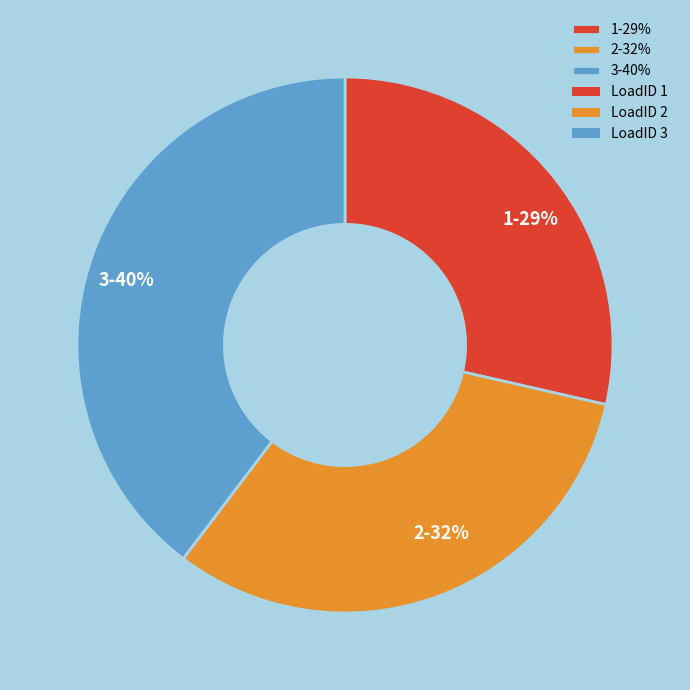

To the nearest percent, what is the average slice percentage?

33%